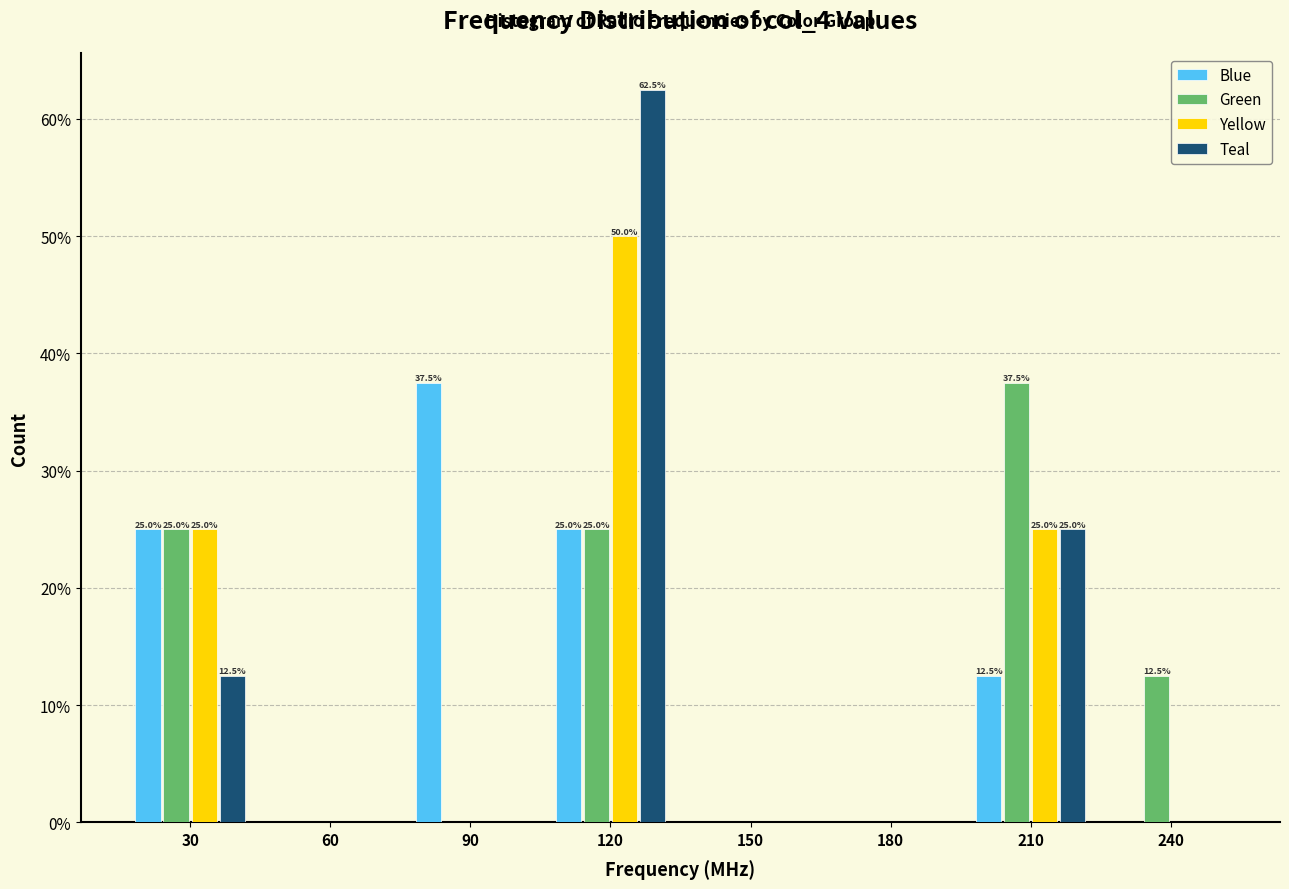

Which label corresponds to the largest value in the chart?

120